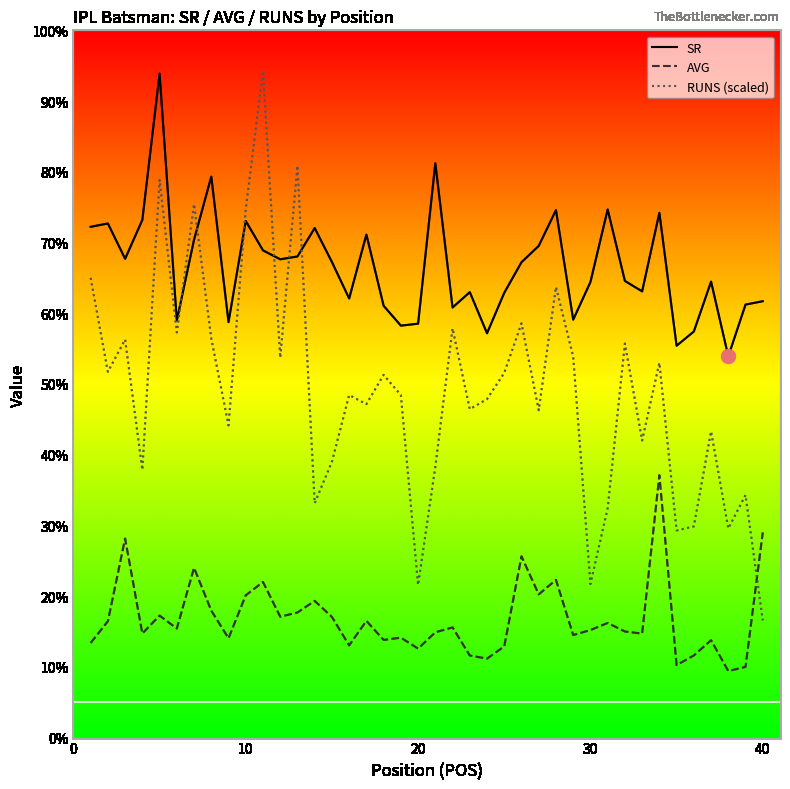

What are all the series names shown in the legend?

SR, AVG, RUNS (scaled)